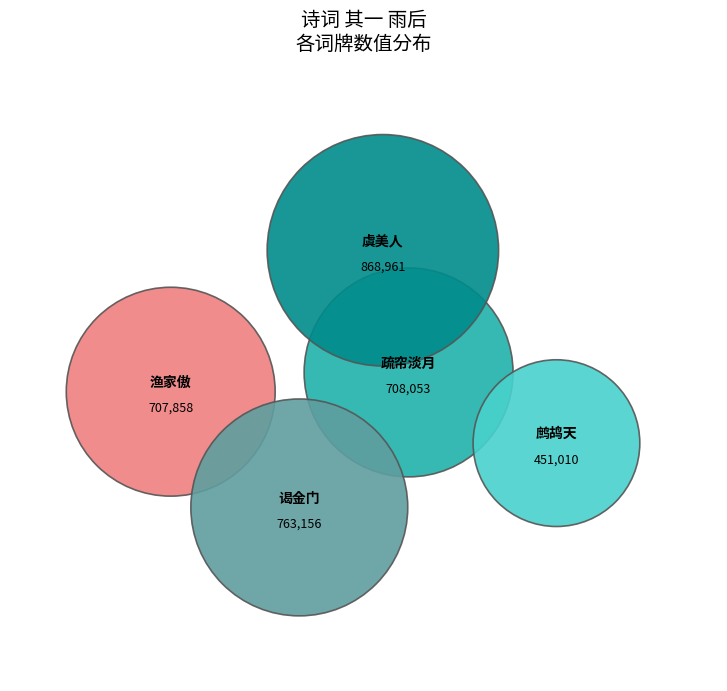

What percentage do 渔家傲 其一 雨后 and 鹧鸪天 其一 雨后信步 together represent?

33.1%